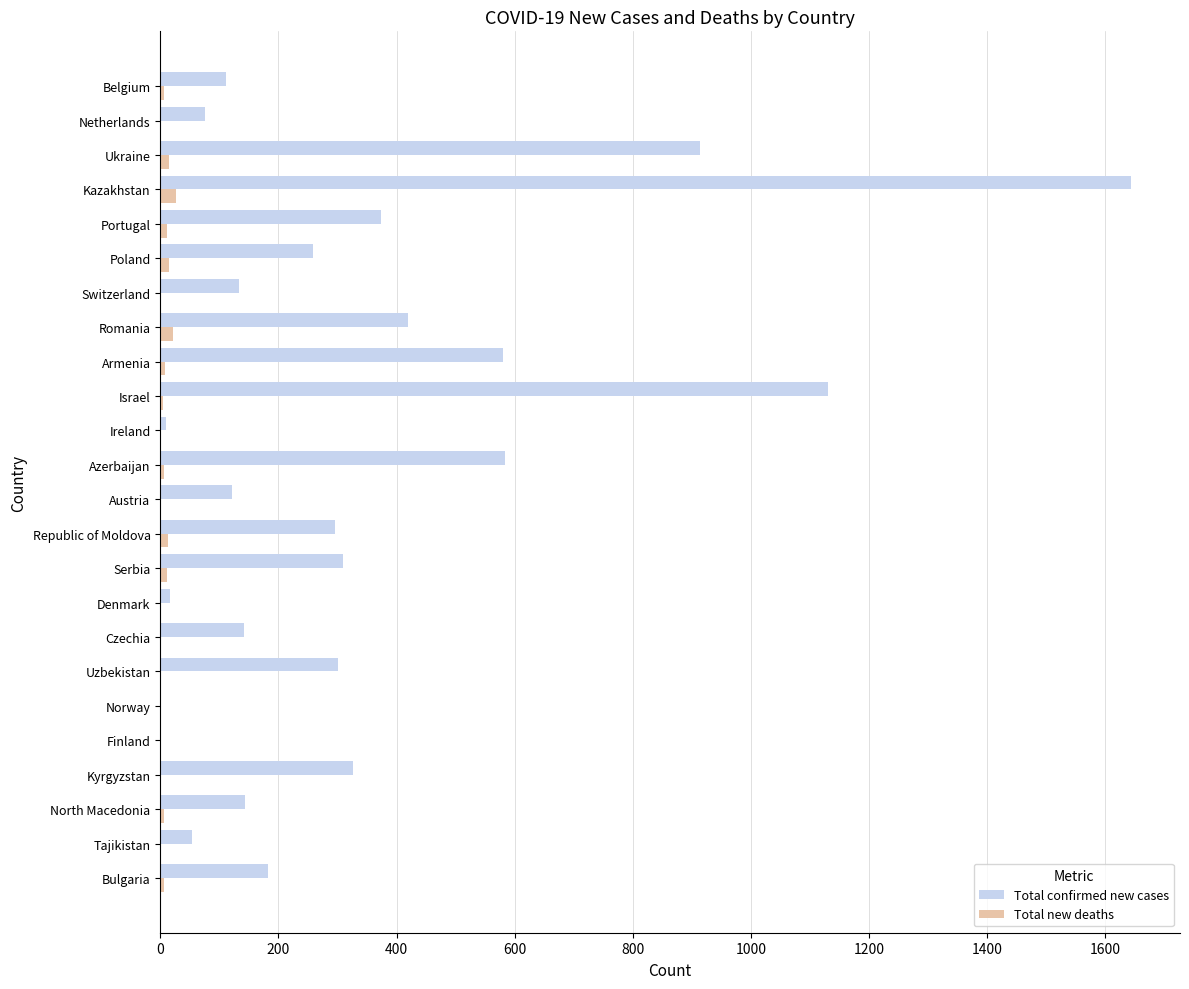

Which category has the highest value across all series?

Kazakhstan